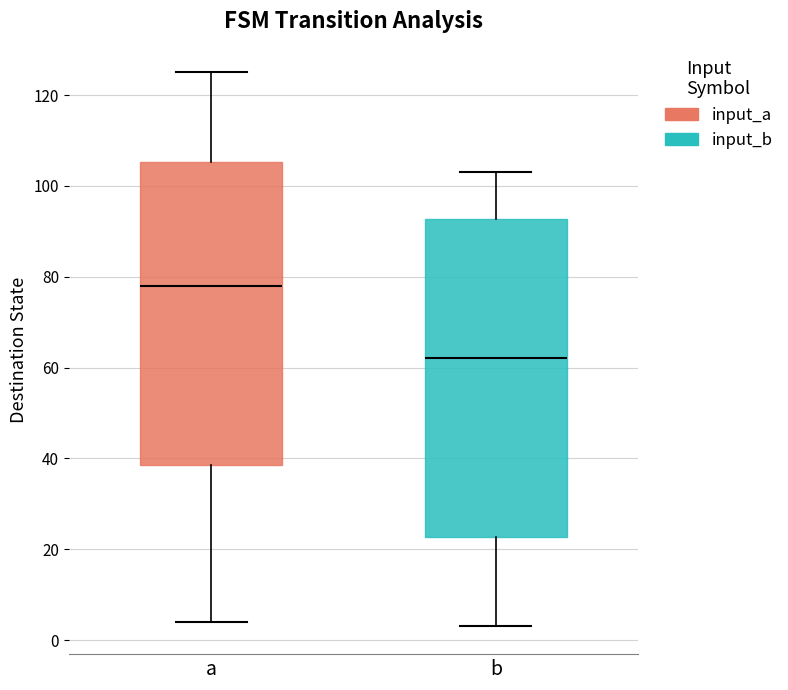

Reading left to right, read every box against the y-axis: the position of its median line, the range the box covers, and the ends of its whiskers. The values are not printed on the chart, so give them approximately, as read against the axis.

a: median 78, box 38 to 106, whiskers 4 to 126
b: median 62, box 22 to 92, whiskers 4 to 104